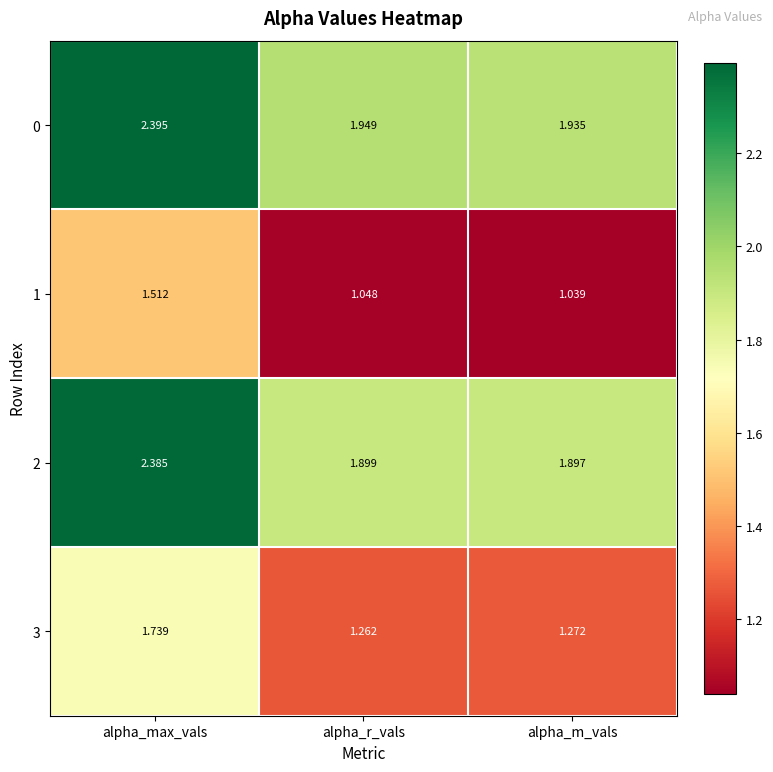

At which label is 3 closest to 1?

alpha_r_vals